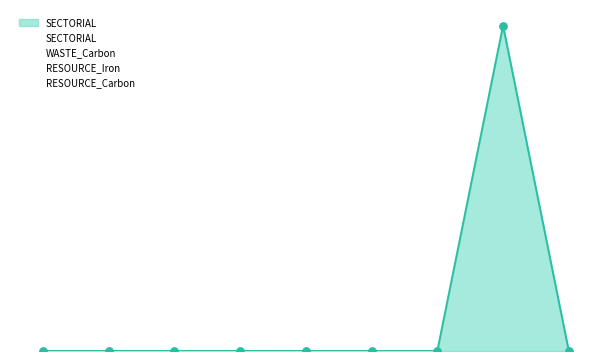

Which series reaches the maximum Y coordinate?

SECTORIAL